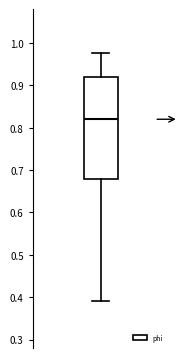

Transcribe this box plot: give where the median line is, the range the box spans, and where the two whiskers end, as read against the y-axis. The values are not printed on the chart, so give them approximately, as read against the axis.

median 0.82, box 0.68 to 0.92, whiskers 0.39 to 0.98